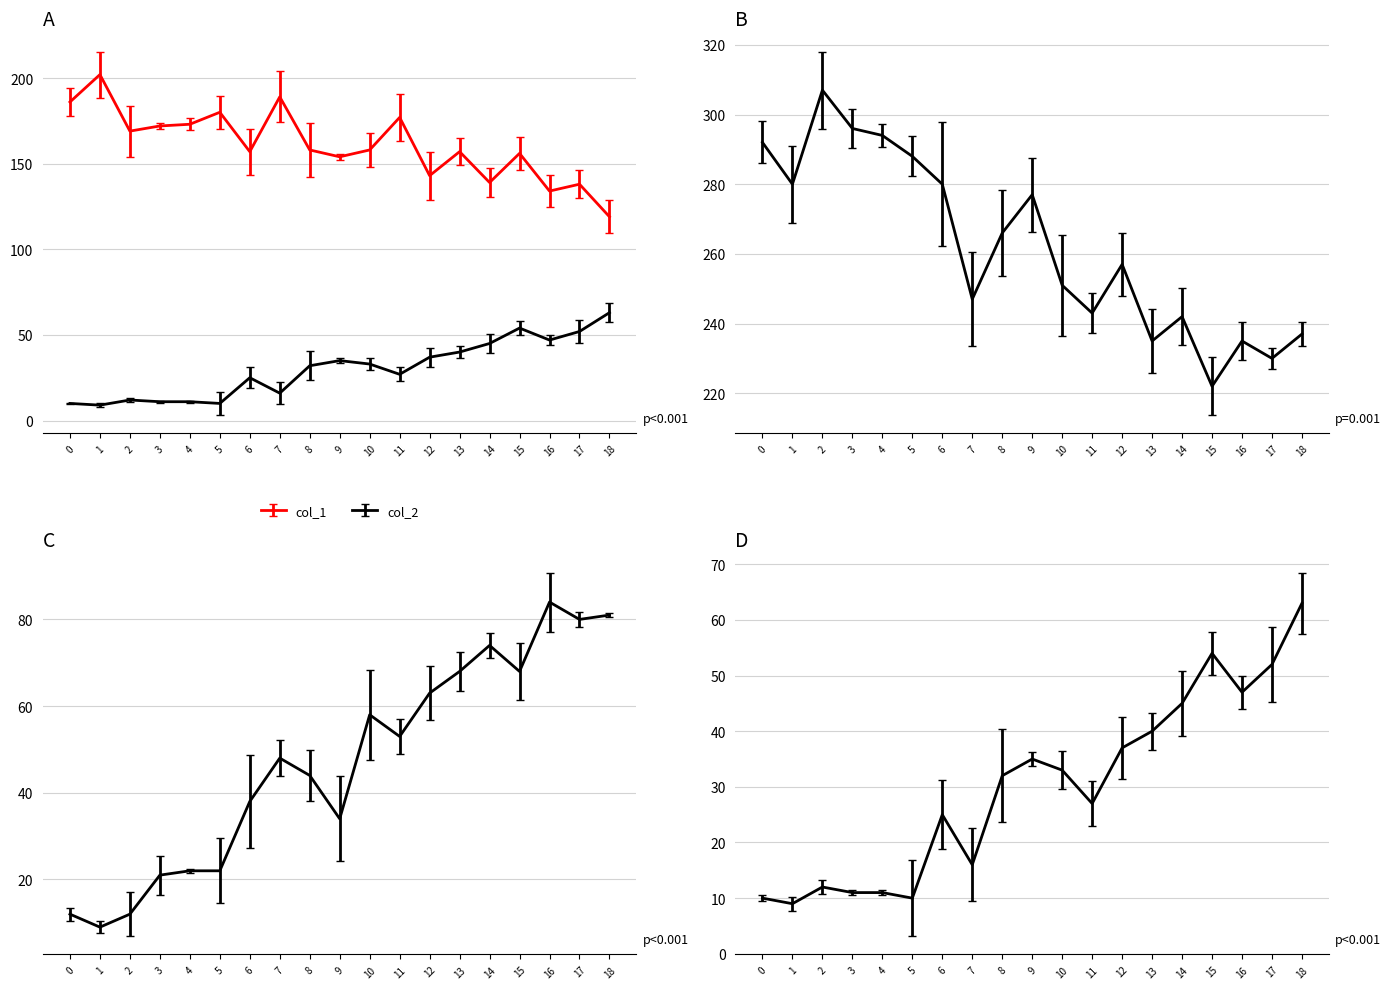

Rank the categories by col_1 value from lowest to highest.

18, 16, 17, 14, 12, 9, 15, 6, 13, 8, 10, 2, 3, 4, 11, 5, 0, 7, 1